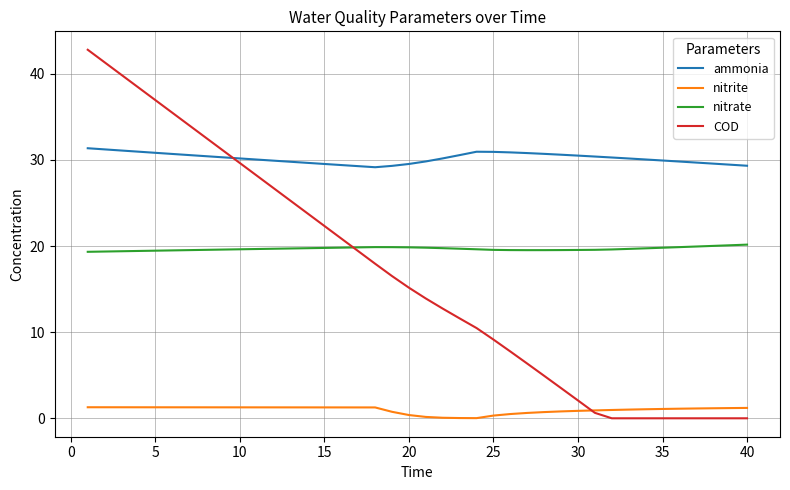

What is the maximum value shown in the chart?

42.8